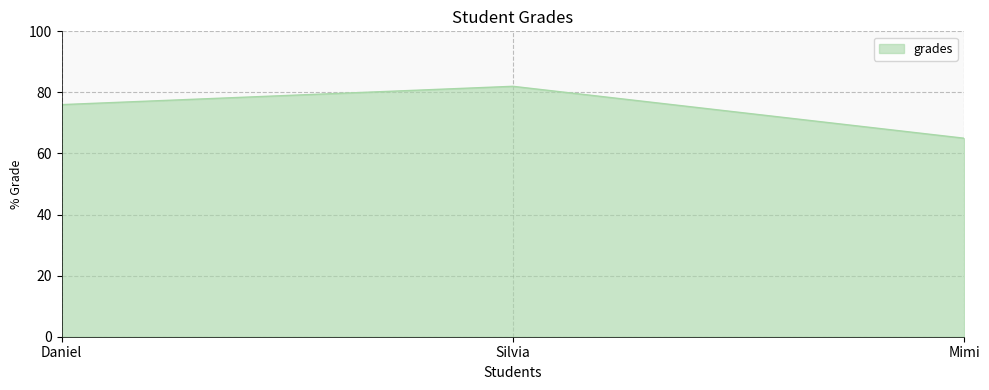

Reading left to right, what are all the values shown in this chart?

Daniel=76	Silvia=82	Mimi=65